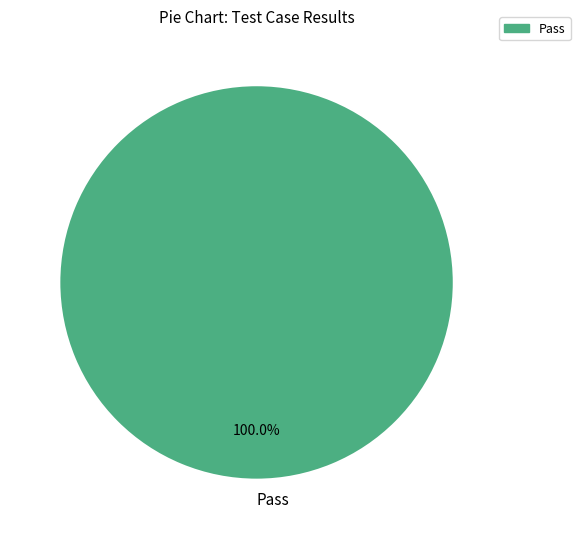

Which category accounts for the majority?

Pass